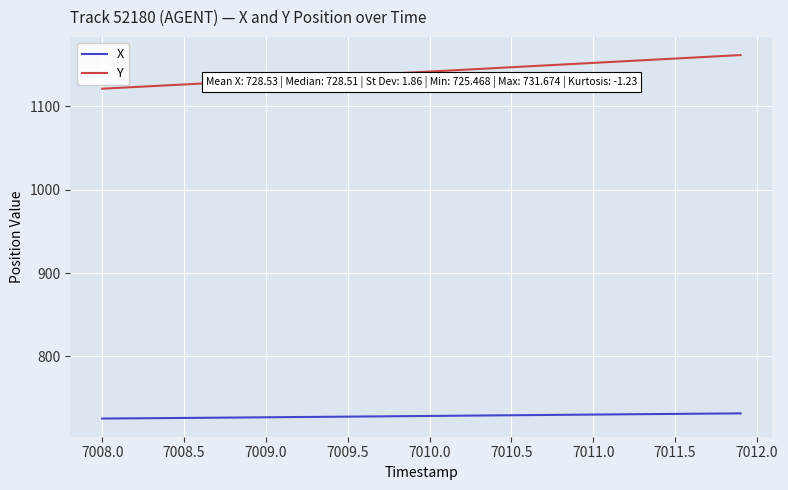

Which series has the largest total across all categories?

Y